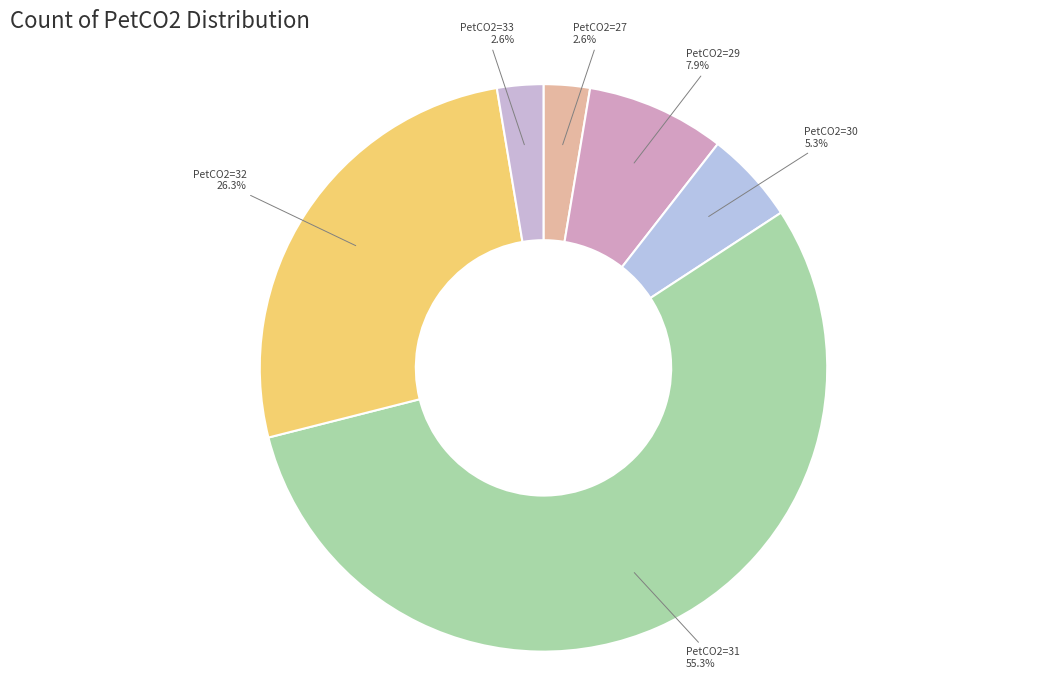

To the nearest percent, what is the average slice percentage?

17%